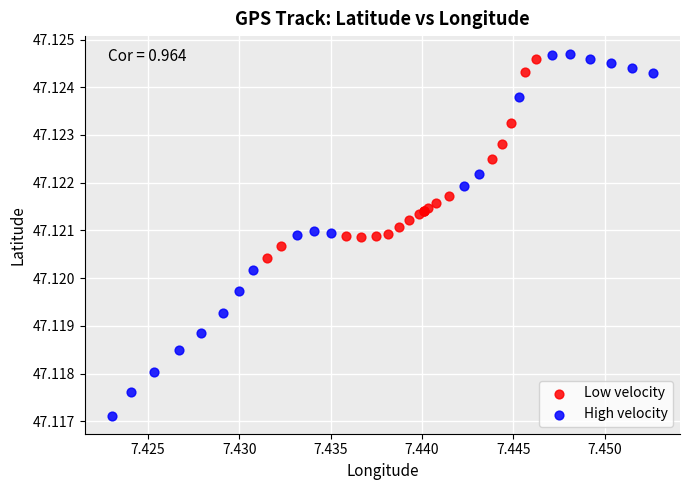

Which series has the widest spread of Y values?

High velocity